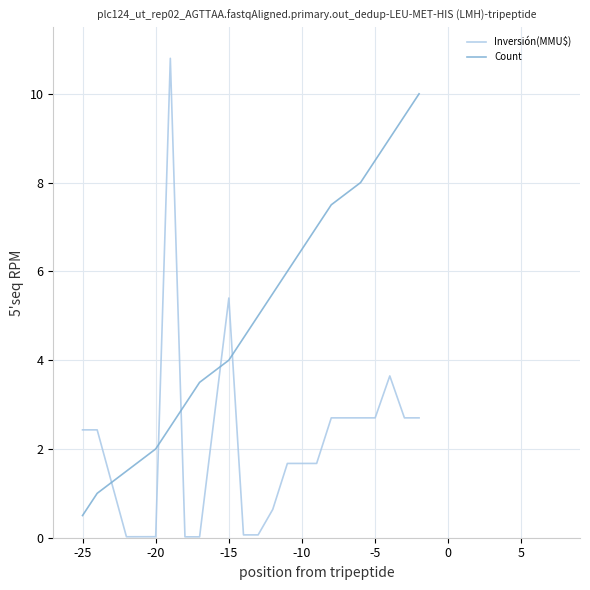

List the series in order of their peak value, lowest first.

Count, Inversión(MMU$)